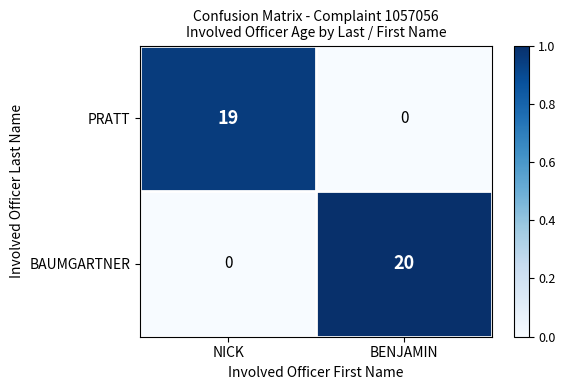

At which label does PRATT reach its peak?

NICK